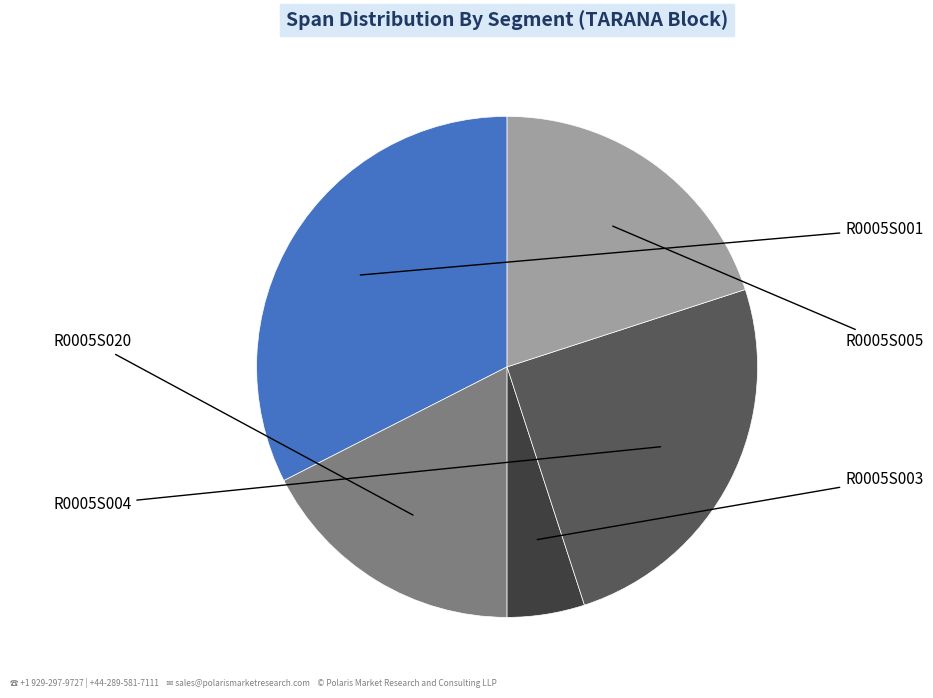

Is there any slice that represents more than half of the pie?

No